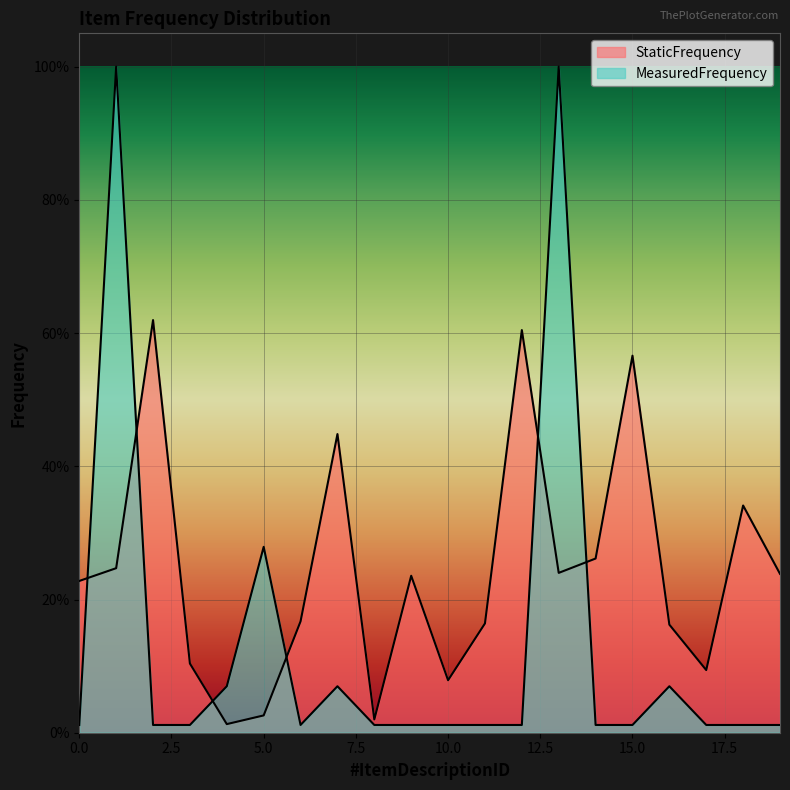

True or false: StaticFrequency and MeasuredFrequency cross at least once.

True